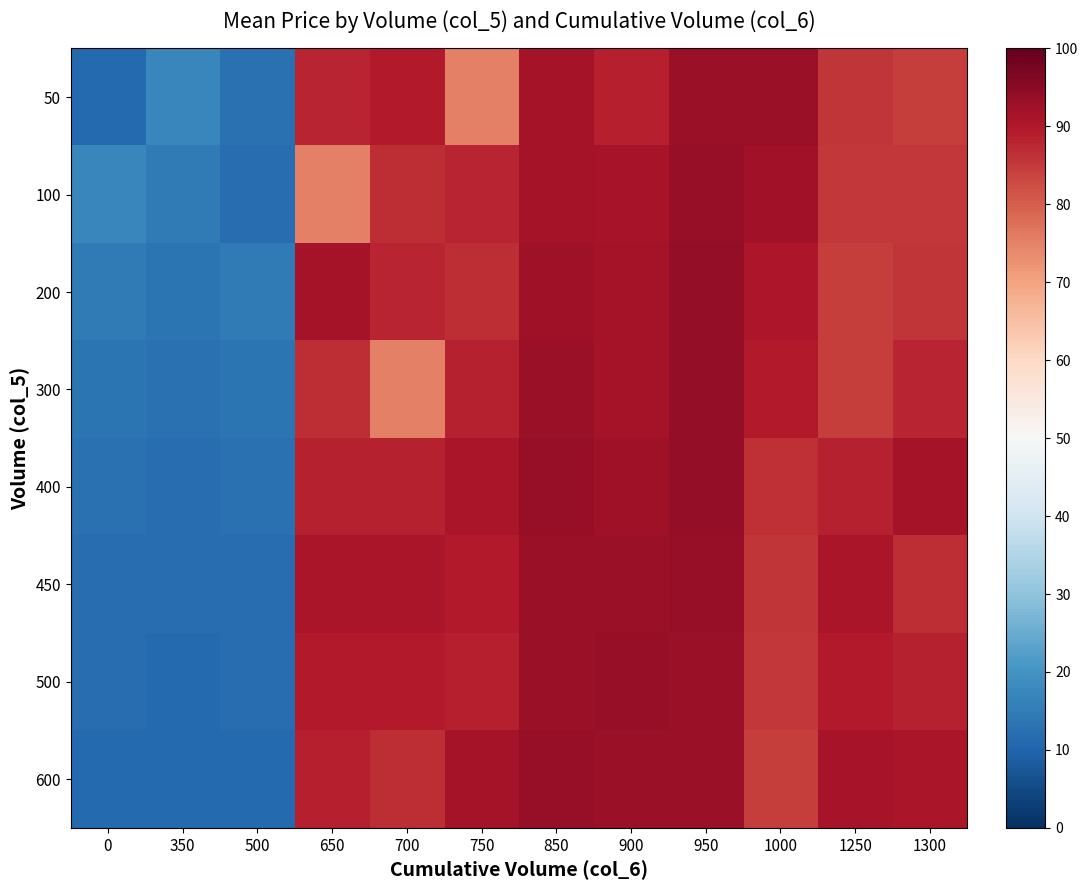

Reading left to right, list all the values displayed in this chart.

50: 0=11.3	350=17.5	500=12.5	650=88.0	700=89.5	750=75.0	850=91.5	900=89.0	950=93.3	1000=93.3	1250=85.8	1300=84.7
100: 0=17.5	350=14.5	500=12.0	650=75.0	700=86.8	750=88.0	850=91.8	900=91.3	950=93.5	1000=92.0	1250=85.2	1300=85.2
200: 0=14.5	350=13.5	500=14.5	650=91.5	700=88.0	750=86.8	850=92.5	900=91.8	950=93.8	1000=90.5	1250=84.7	1300=85.8
300: 0=13.5	350=12.5	500=13.5	650=86.8	700=75.0	750=88.5	850=93.0	900=91.5	950=93.8	1000=89.5	1250=84.7	1300=88.0
400: 0=12.5	350=12.0	500=12.5	650=88.5	700=88.5	750=91.0	850=93.5	900=92.5	950=93.8	1000=86.5	1250=88.5	1300=91.5
450: 0=12.0	350=11.8	500=12.0	650=91.0	700=91.0	750=89.5	850=93.3	900=93.0	950=93.5	1000=85.8	1250=91.0	1300=86.8
500: 0=11.8	350=11.3	500=11.8	650=89.5	700=89.5	750=89.0	850=93.3	900=93.5	950=93.3	1000=85.2	1250=89.5	1300=88.5
600: 0=11.3	350=11.3	500=11.3	650=89.0	700=86.8	750=91.5	850=93.5	900=93.3	950=93.0	1000=84.7	1250=91.3	1300=91.0